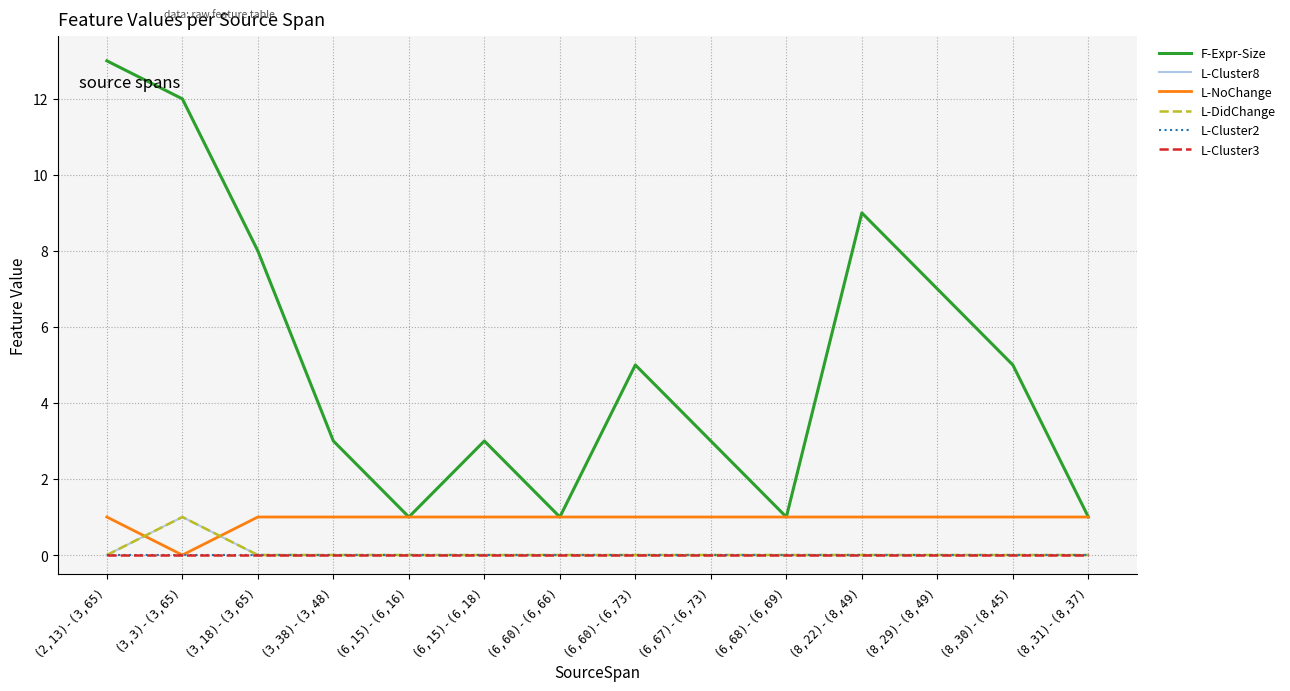

At which label is L-DidChange closest to 0?

(2,13)-(3,65)